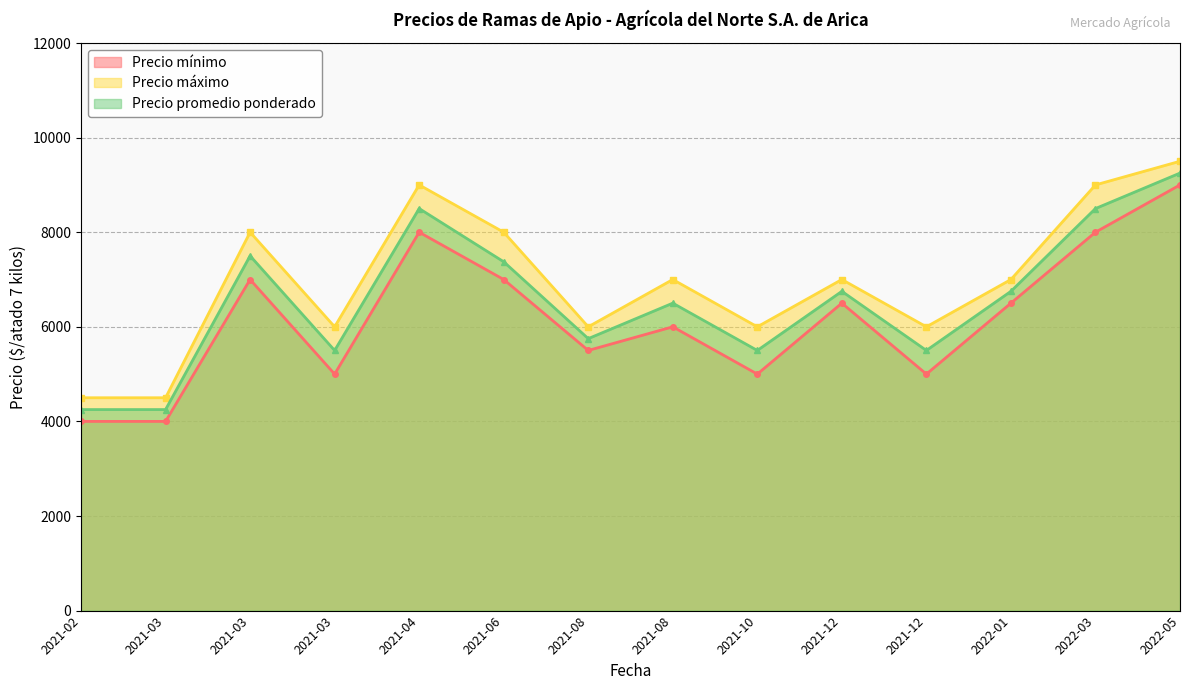

How many values in the Precio promedio ponderado series exceed 6750?

5